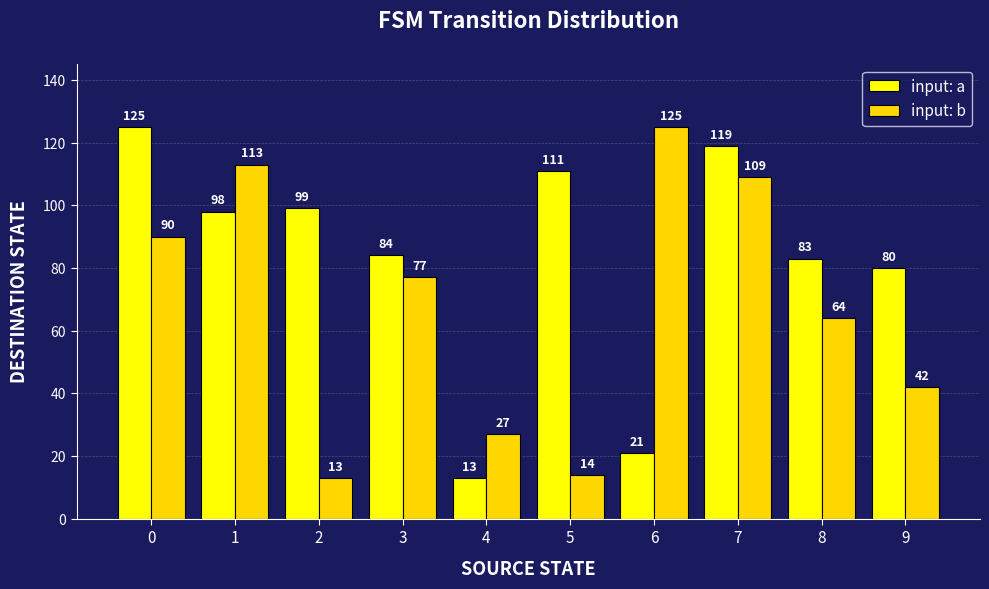

At which category is the sum across all series the highest?

7